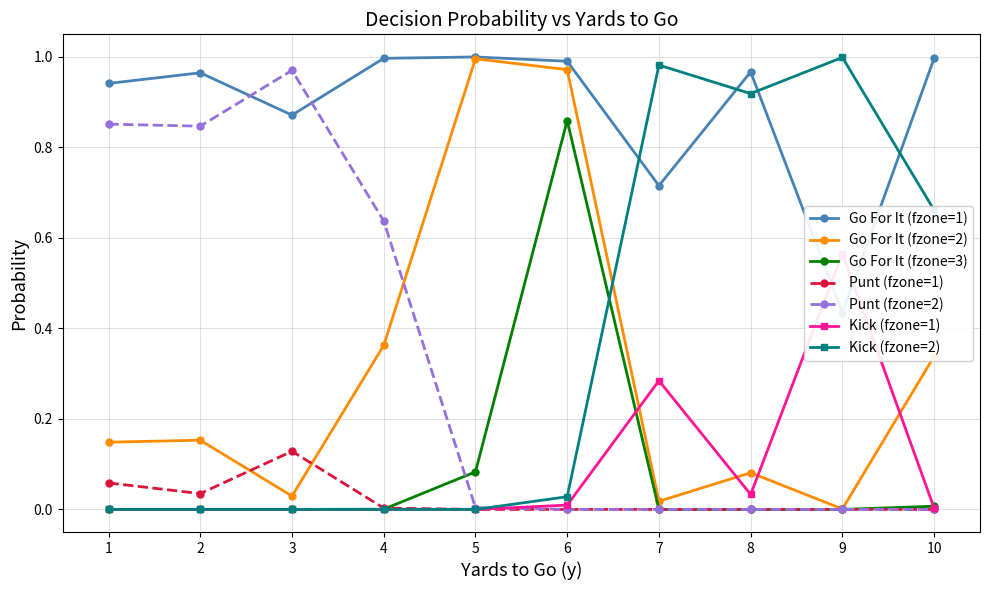

At which category is the sum across all series the highest?

1